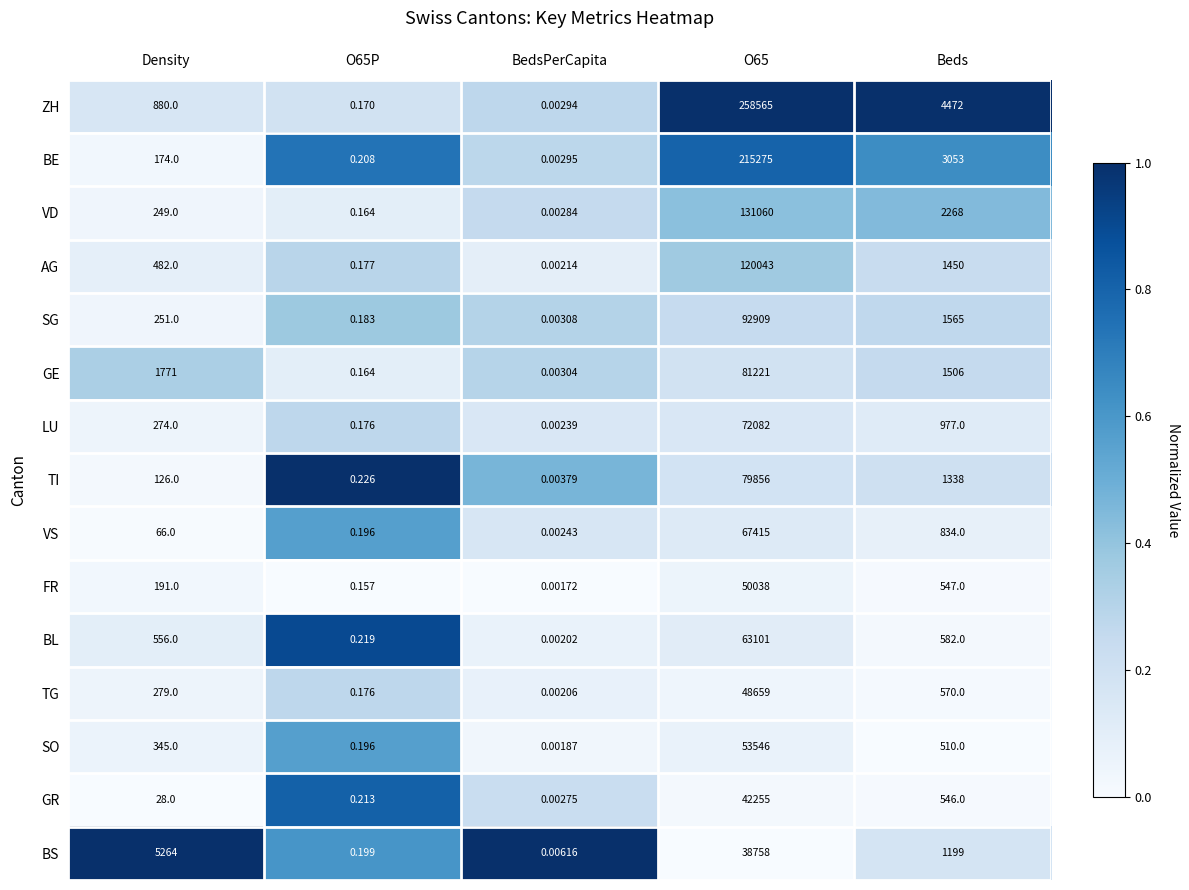

Rank the series by their maximum value, from highest to lowest.

ZH, BE, VD, AG, SG, GE, TI, LU, VS, BL, SO, FR, TG, GR, BS